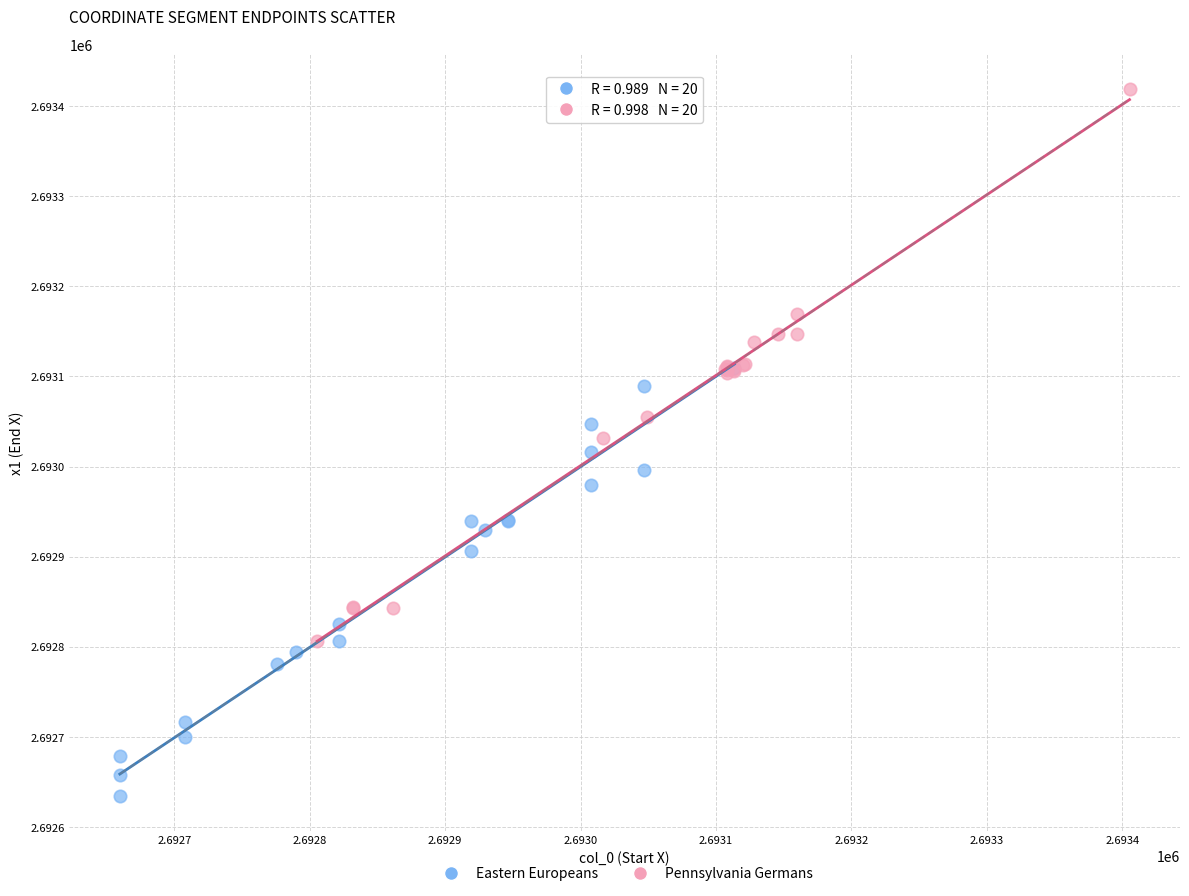

What are all the series names shown in the legend?

Eastern Europeans, Pennsylvania Germans